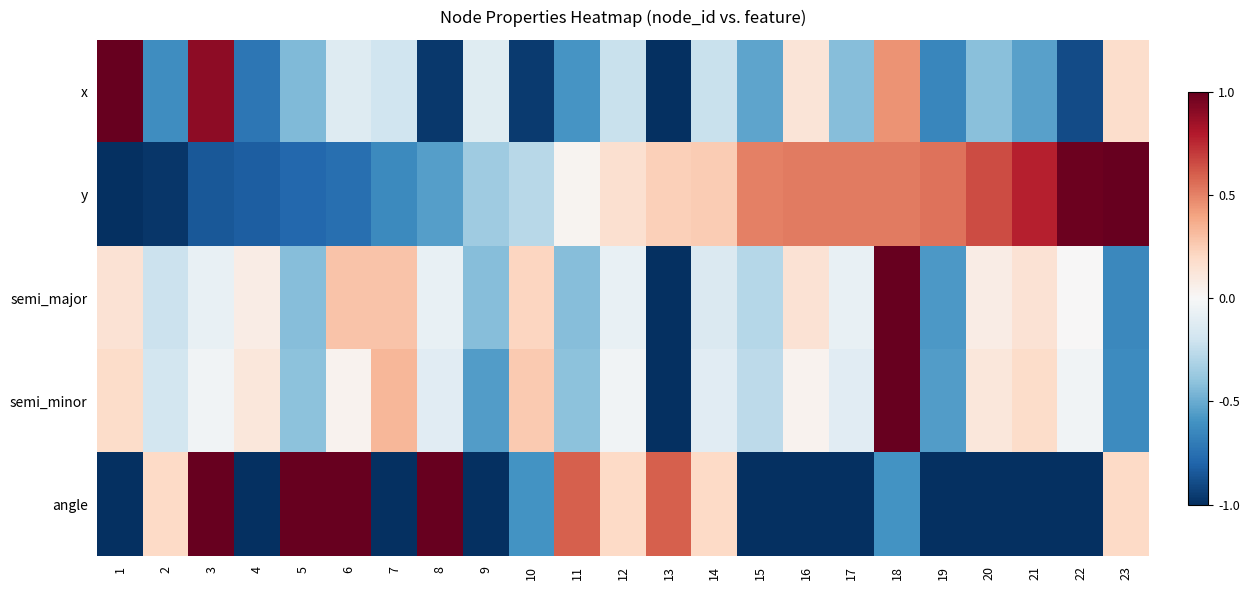

Reading left to right, transcribe all the data shown in this chart.

x: 1=1.0	2=-0.6	3=0.9	4=-0.7	5=-0.4	6=-0.1	7=-0.2	8=-1.0	9=-0.1	10=-1.0	11=-0.6	12=-0.2	13=-1.0	14=-0.2	15=-0.5	16=0.1	17=-0.4	18=0.5	19=-0.6	20=-0.4	21=-0.5	22=-0.9	23=0.2
y: 1=-1.0	2=-1.0	3=-0.8	4=-0.8	5=-0.8	6=-0.8	7=-0.6	8=-0.6	9=-0.4	10=-0.3	11=0.0	12=0.2	13=0.2	14=0.3	15=0.5	16=0.5	17=0.5	18=0.5	19=0.5	20=0.7	21=0.8	22=1.0	23=1.0
semi_major: 1=0.1	2=-0.2	3=-0.1	4=0.1	5=-0.4	6=0.3	7=0.3	8=-0.1	9=-0.4	10=0.2	11=-0.4	12=-0.1	13=-1.0	14=-0.1	15=-0.3	16=0.1	17=-0.1	18=1.0	19=-0.6	20=0.1	21=0.1	22=0.0	23=-0.6
semi_minor: 1=0.2	2=-0.2	3=-0.0	4=0.1	5=-0.4	6=0.0	7=0.3	8=-0.1	9=-0.6	10=0.3	11=-0.4	12=-0.0	13=-1.0	14=-0.1	15=-0.3	16=0.0	17=-0.1	18=1.0	19=-0.6	20=0.1	21=0.2	22=-0.0	23=-0.6
angle: 1=-1.0	2=0.2	3=1.0	4=-1.0	5=1.0	6=1.0	7=-1.0	8=1.0	9=-1.0	10=-0.6	11=0.6	12=0.2	13=0.6	14=0.2	15=-1.0	16=-1.0	17=-1.0	18=-0.6	19=-1.0	20=-1.0	21=-1.0	22=-1.0	23=0.2